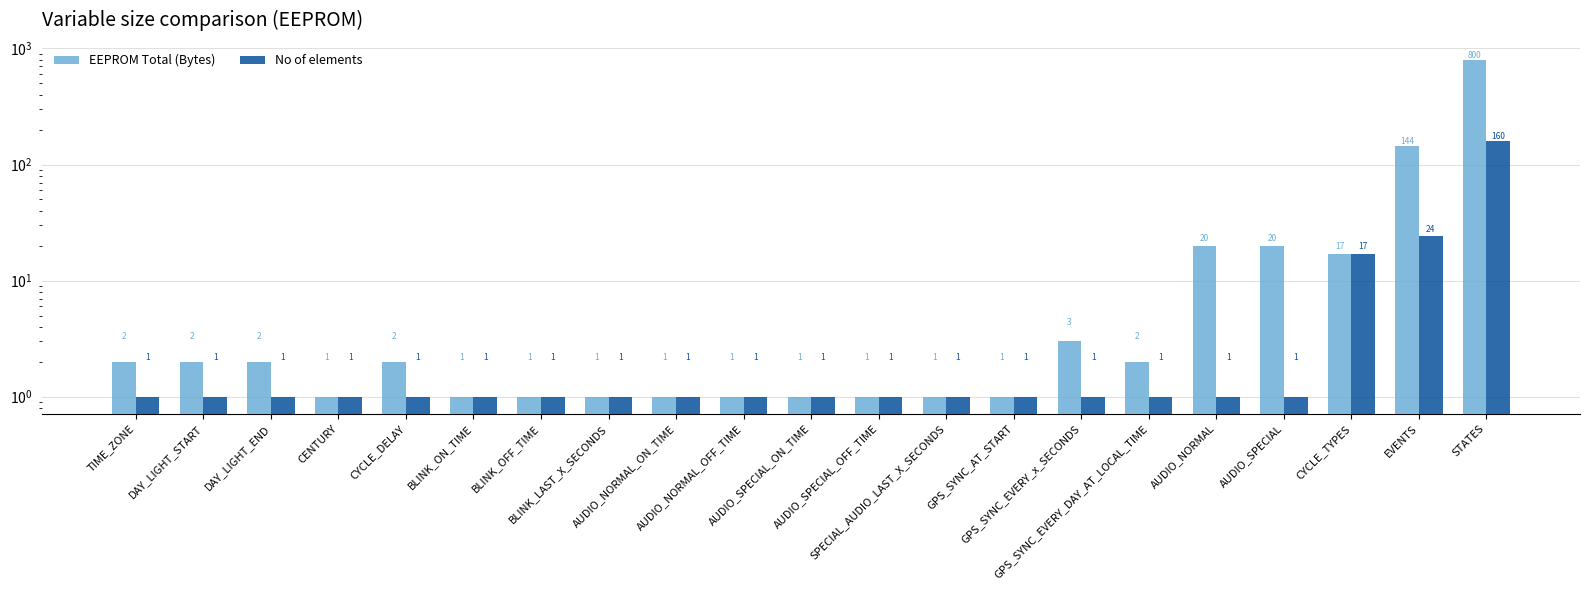

What is the total value across all series at AUDIO_NORMAL_ON_TIME?

2